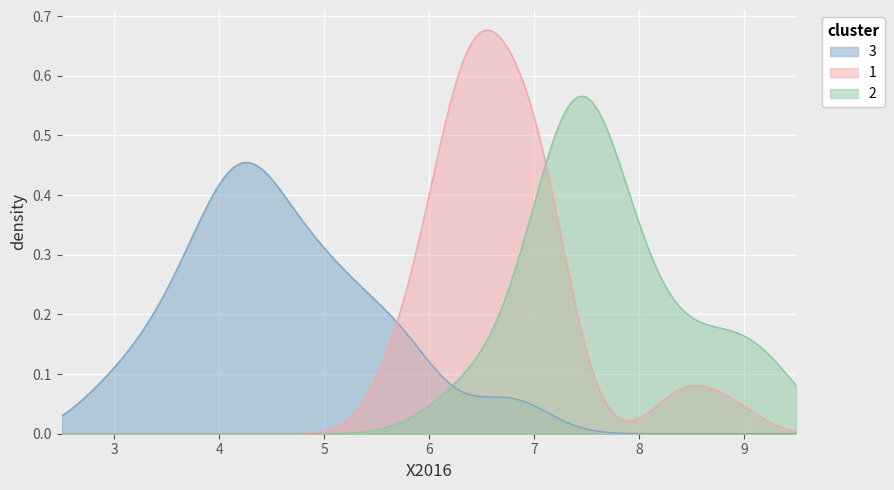

Rank the series by their maximum value, from lowest to highest.

3, 2, 1